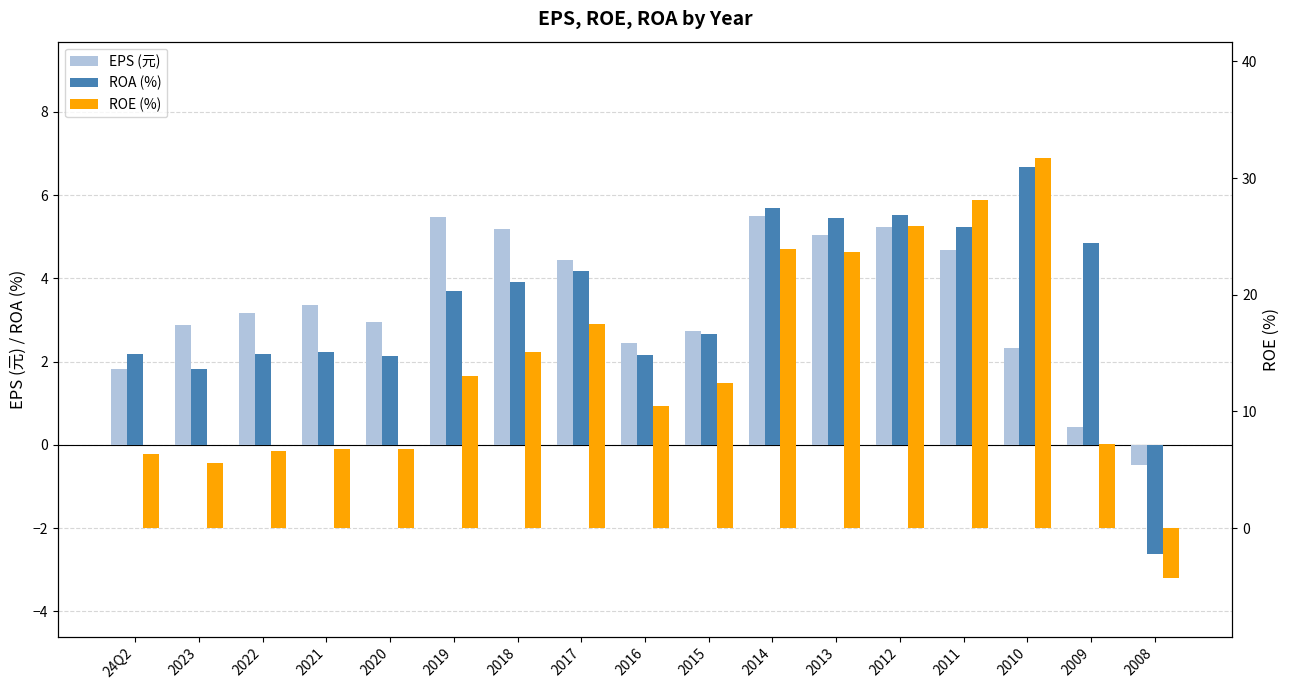

At which category is the sum across all series the highest?

2010